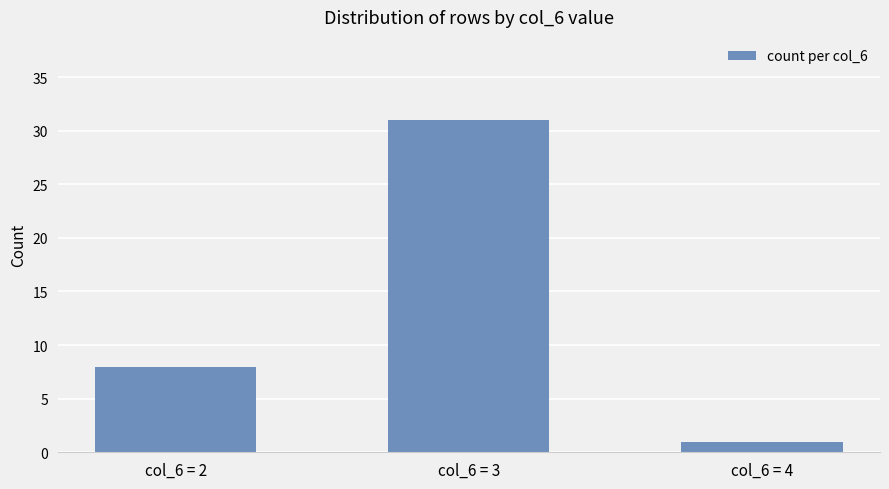

The chart shows a value of 3 at col_6 = 2. True or false?

False